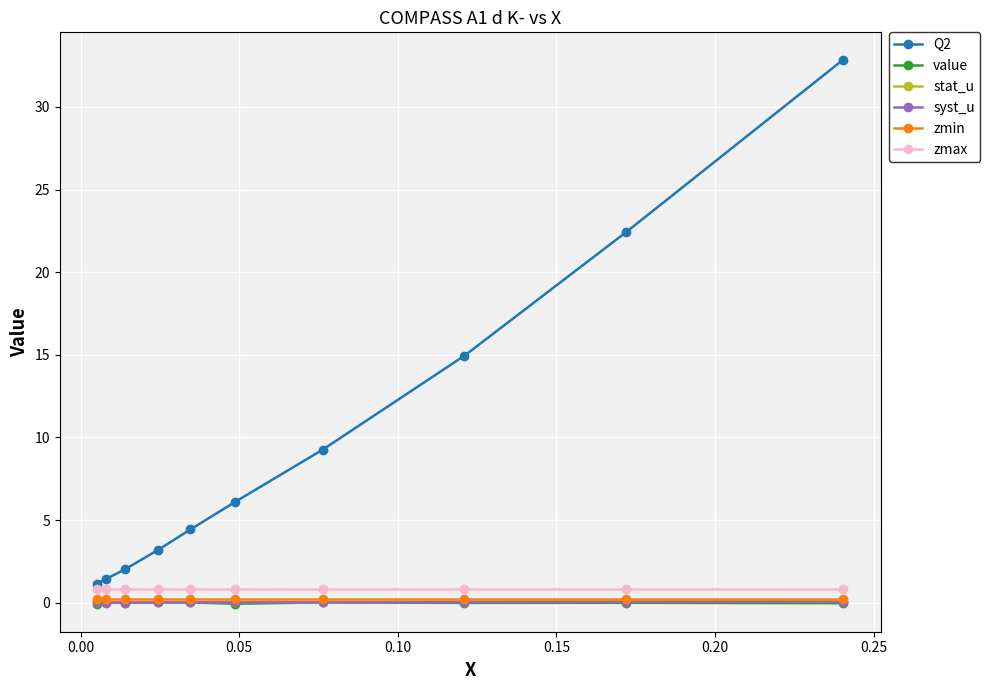

How many categories are shown in the chart?

10